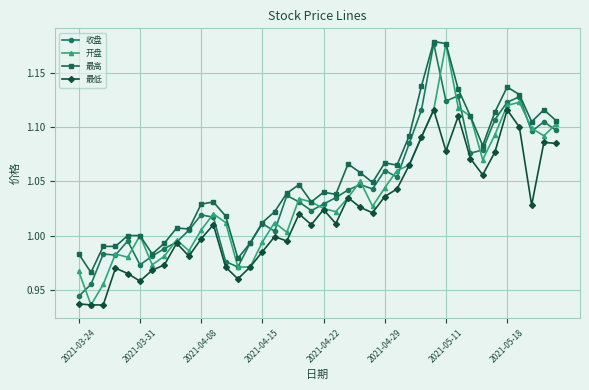

At how many categories does at least one series exceed 0?

40